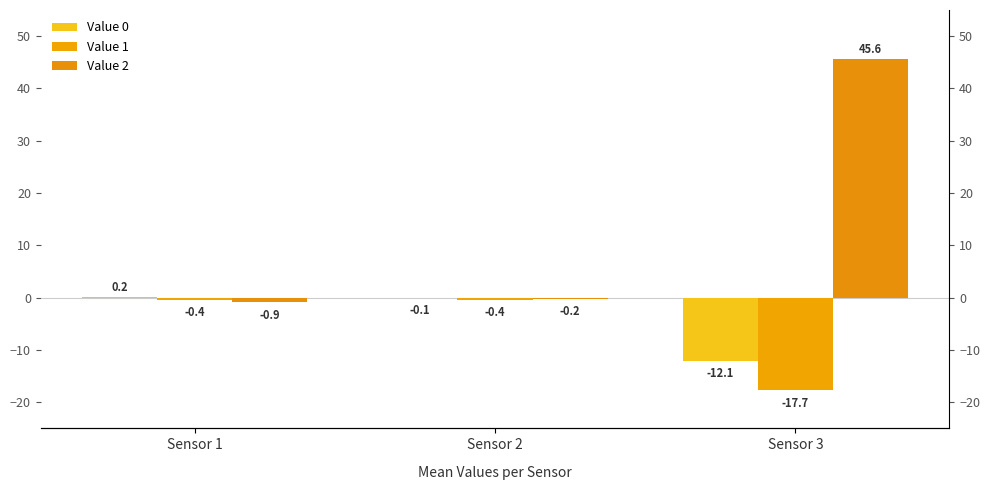

Which series has the largest total across all categories?

Value 2